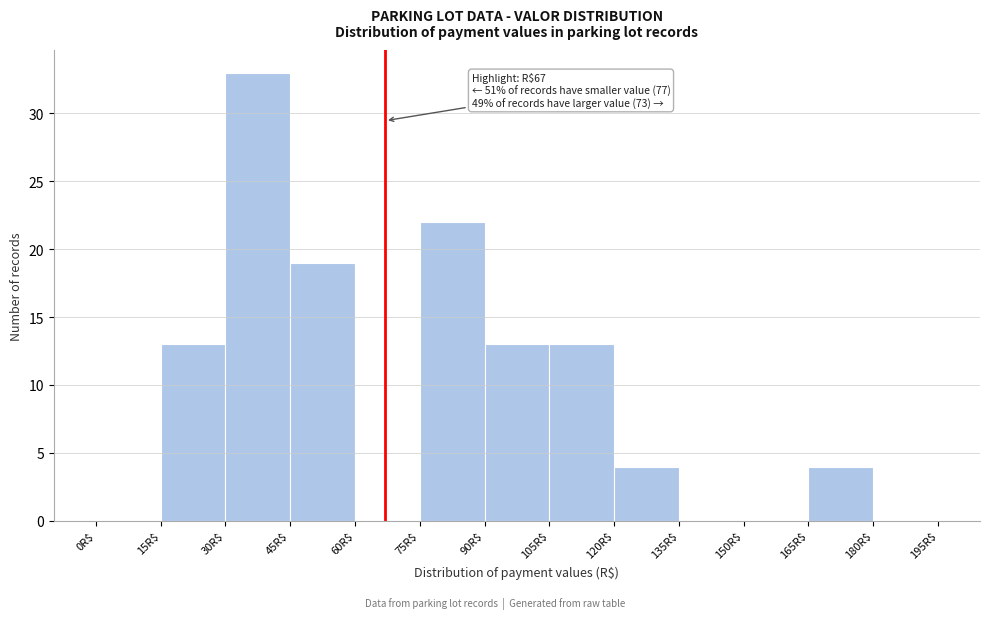

Over which range of the x-axis is the bar tallest?

30 to 45